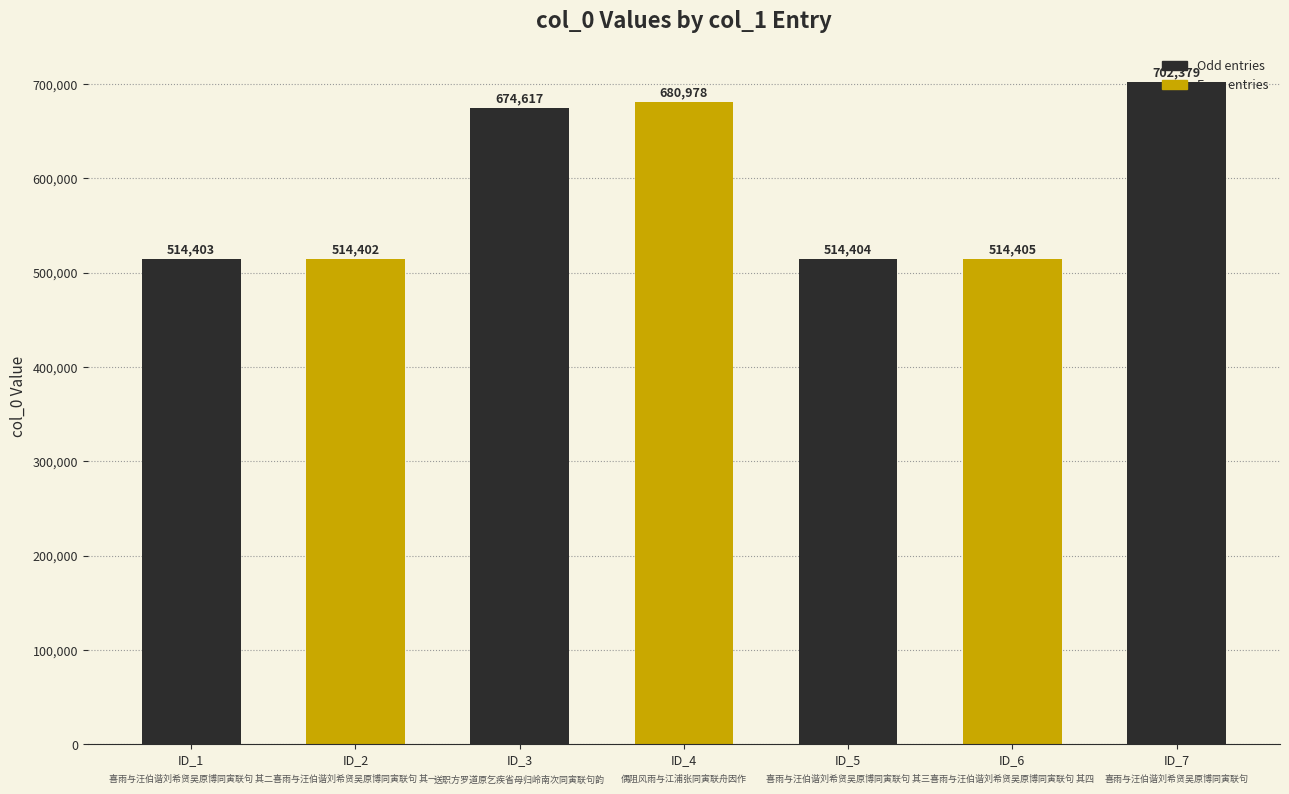

Which label corresponds to the smallest value in the chart?

ID_2